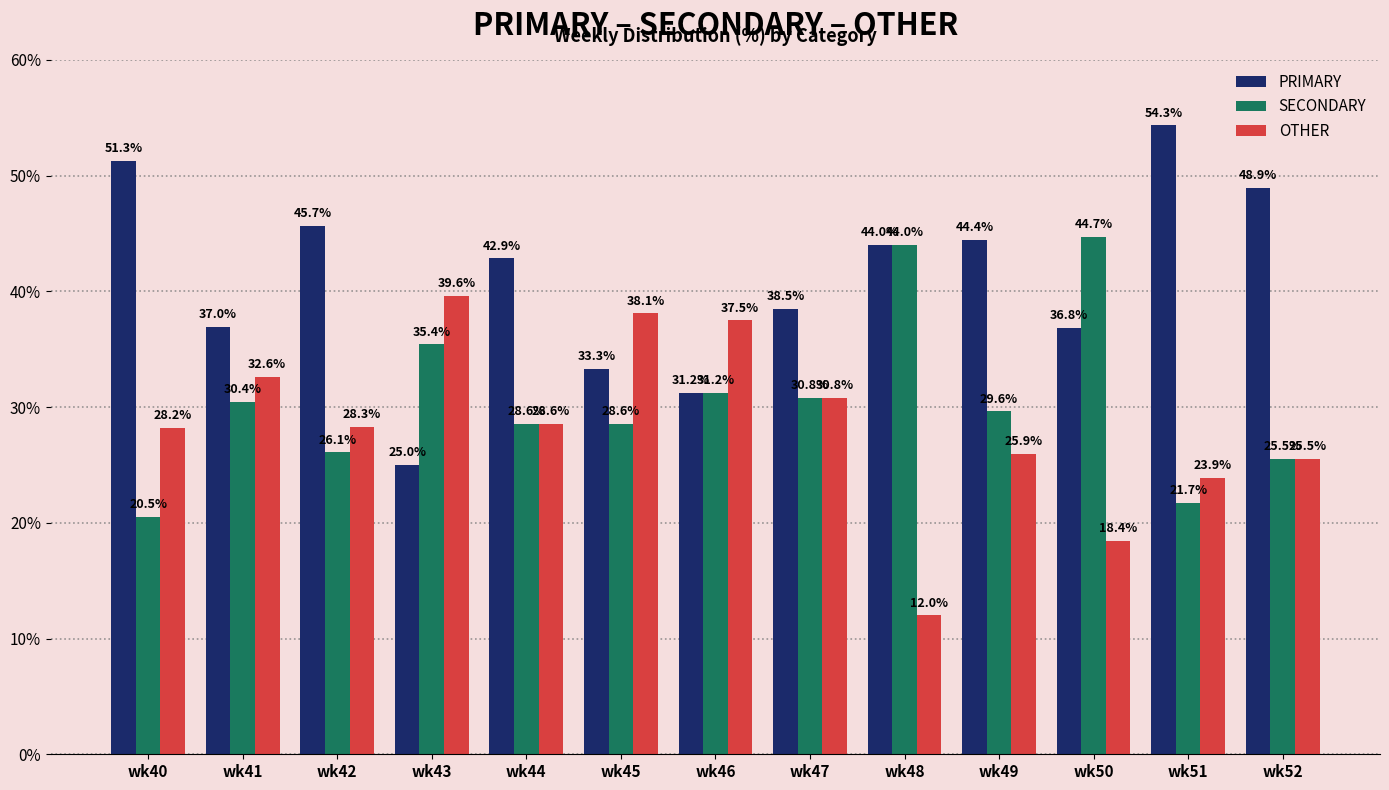

How many data points does each series have?

13